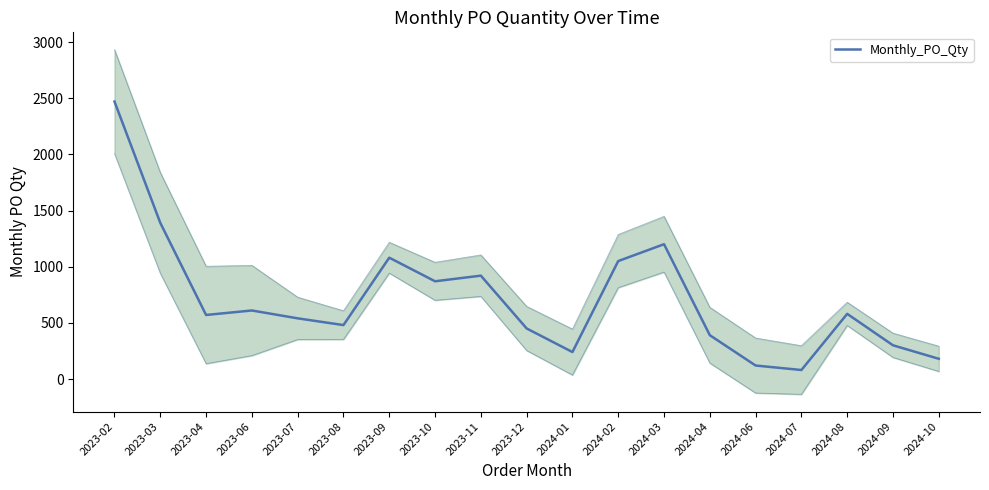

What is the sum of the values at 2024-06 and 2024-10?

300